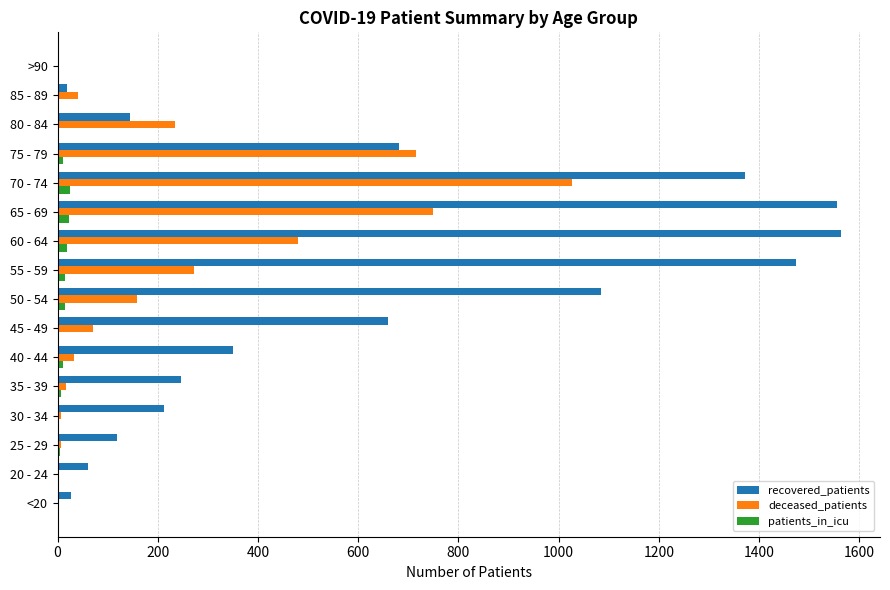

Where is deceased_patients nearest to the value 513?

60 - 64